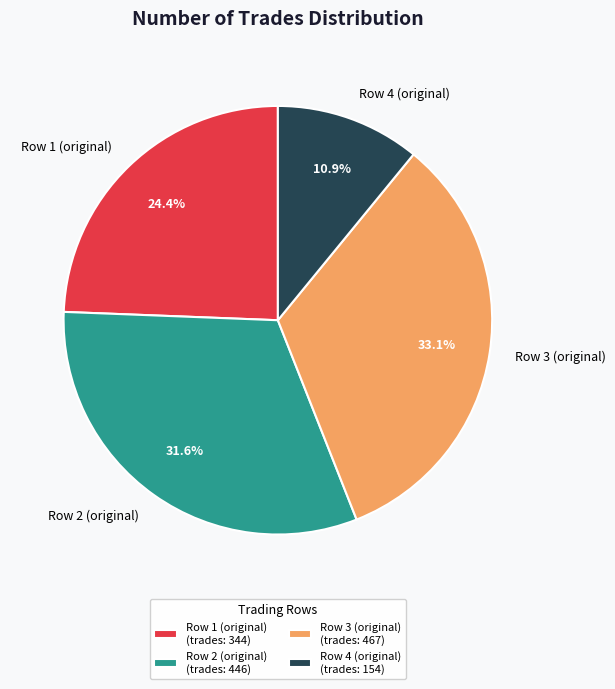

Which has a higher value, Row 3 (original) or Row 4 (original)?

Row 3 (original)